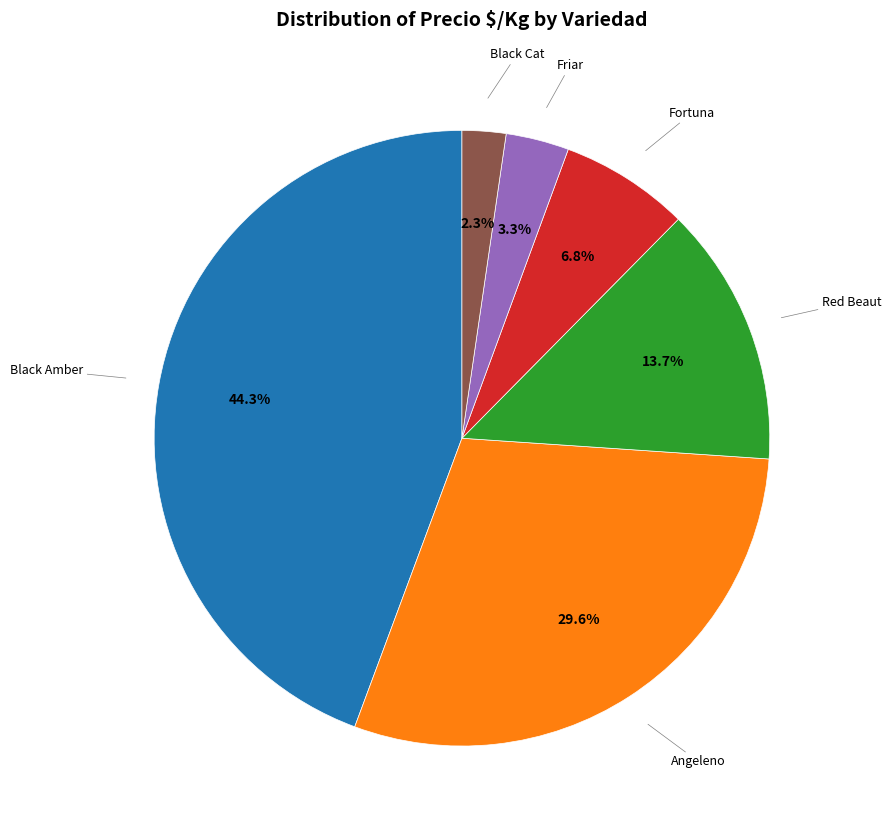

Is there any slice that represents more than half of the pie?

No